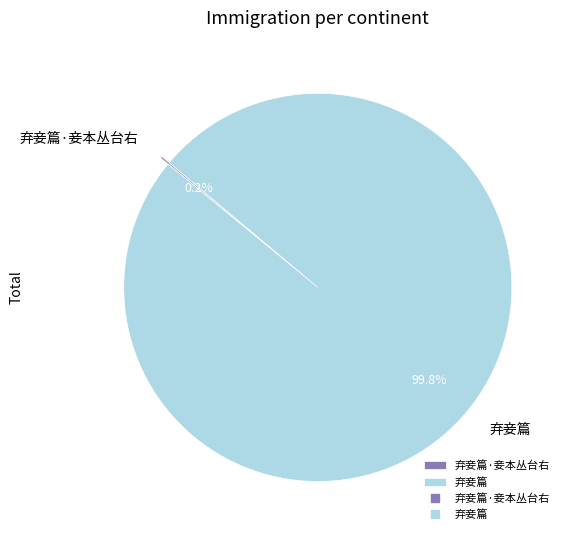

How much of the chart is everything except 弃妾篇?

0.2%